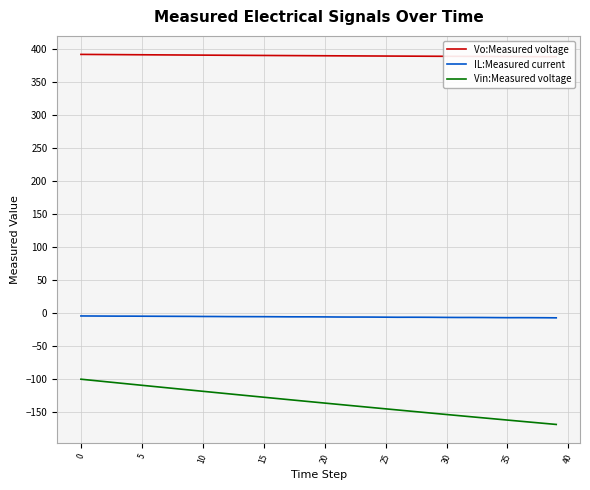

What is the difference between the second highest and second lowest values in the IL:Measured current series?

2.6